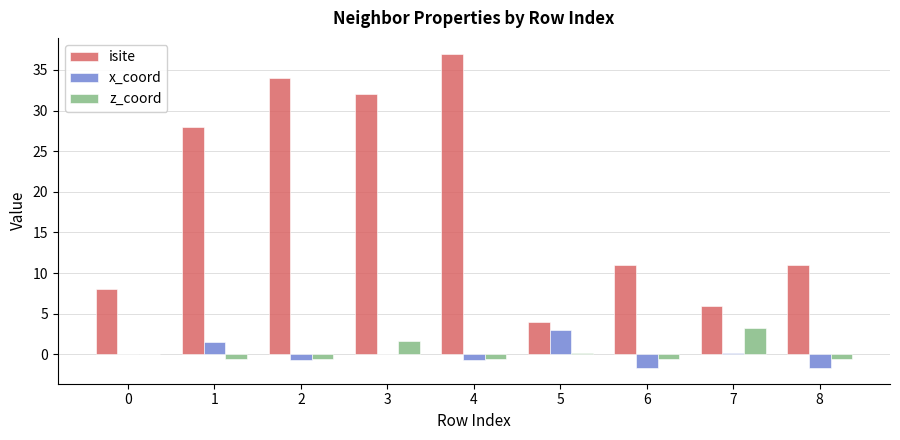

The isite series shows 8.0 at 0. True or false?

True